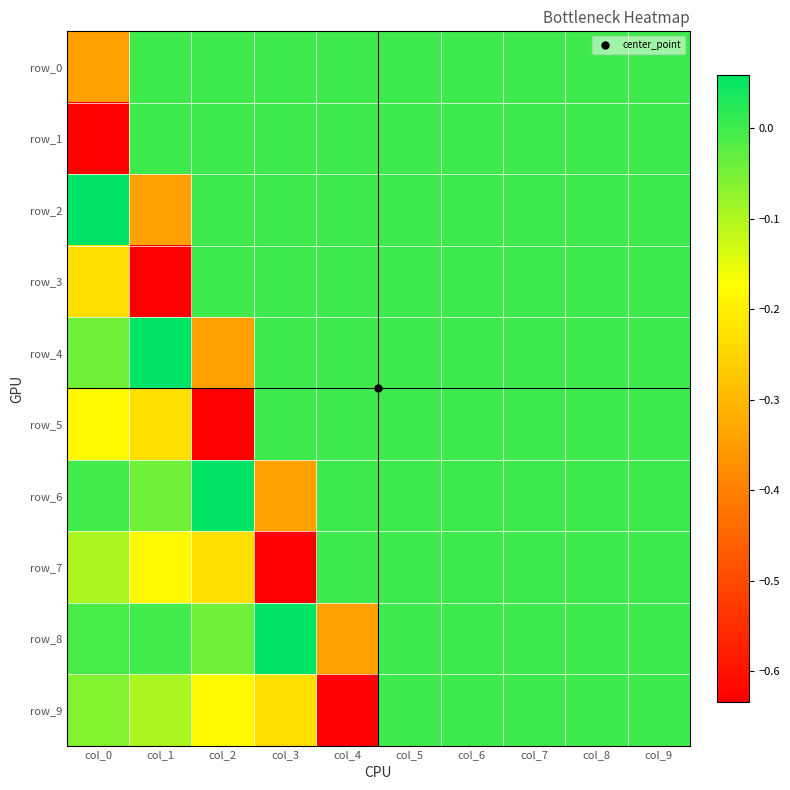

At which category is the sum across all series the highest?

col_5